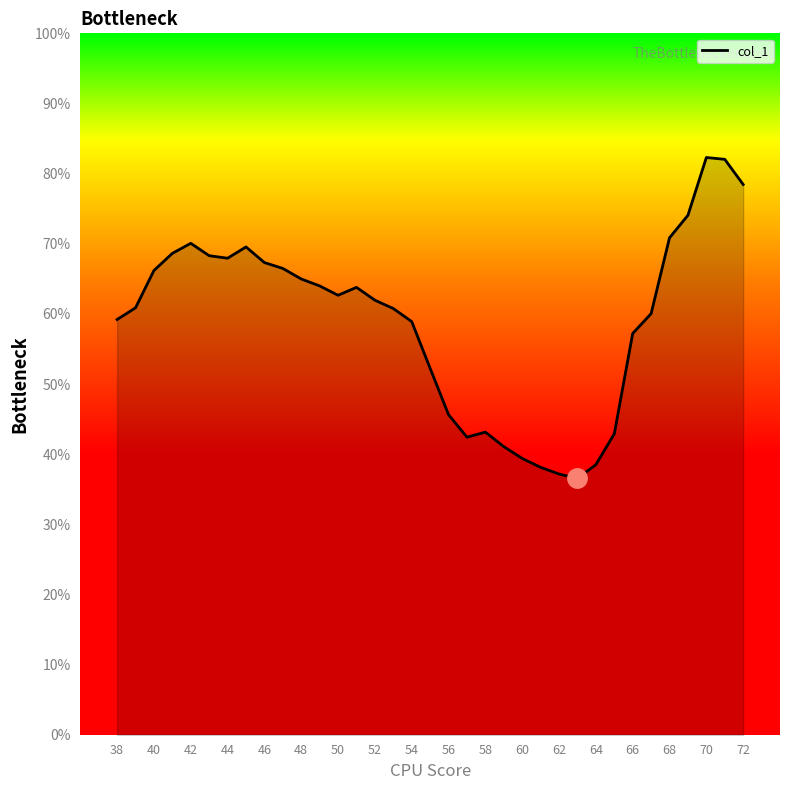

Does the chart have visible grid lines?

No